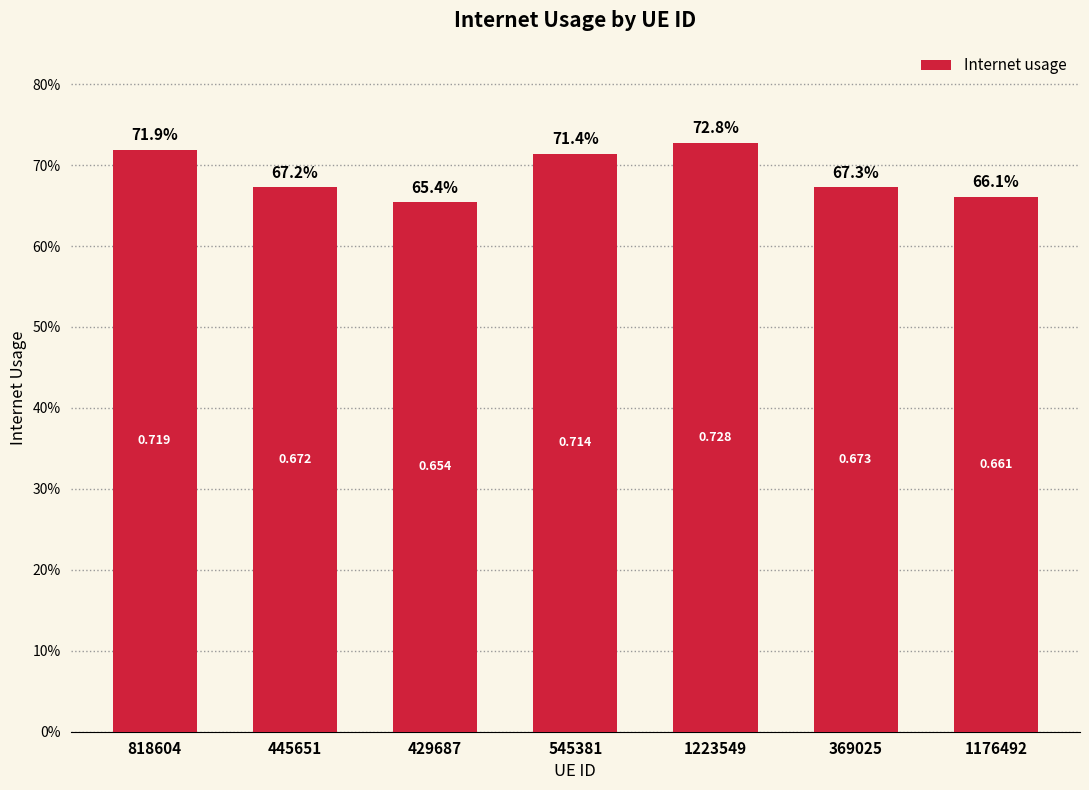

What is the approximate value at 429687?

0.7